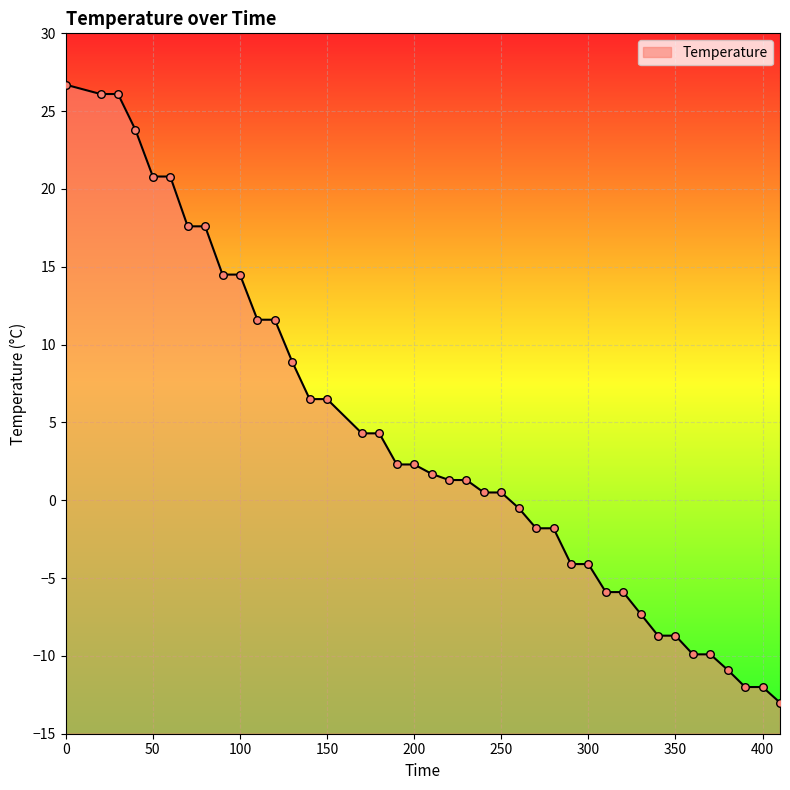

Between 50 and 220, which is larger?

50